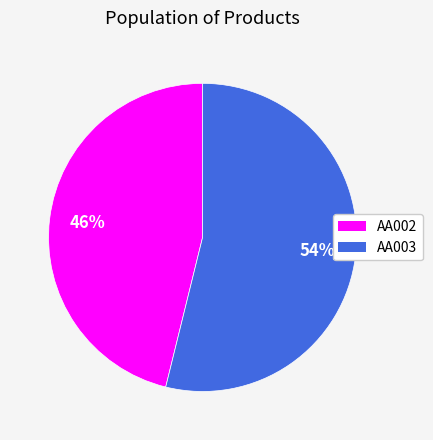

Count the number of slices in the pie.

2